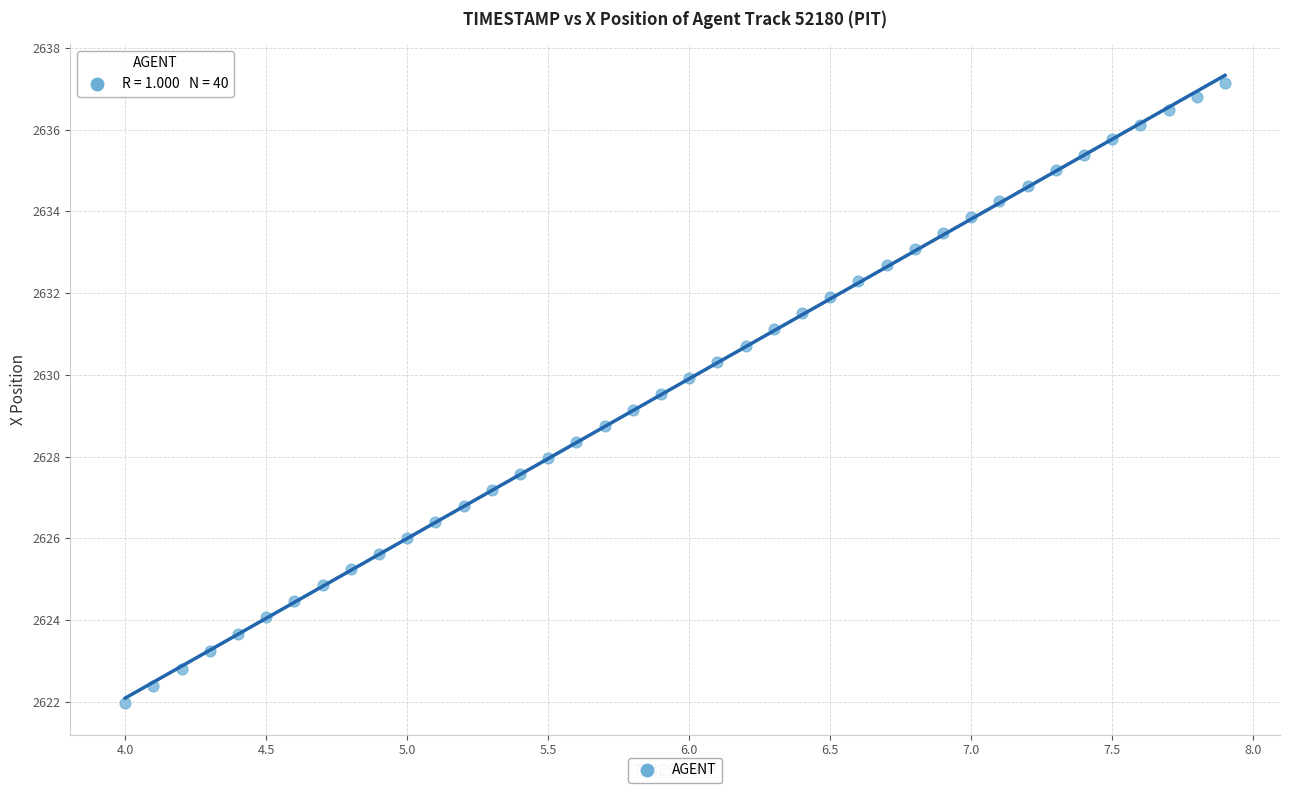

What is the range of Y values (max minus min)?

15.2